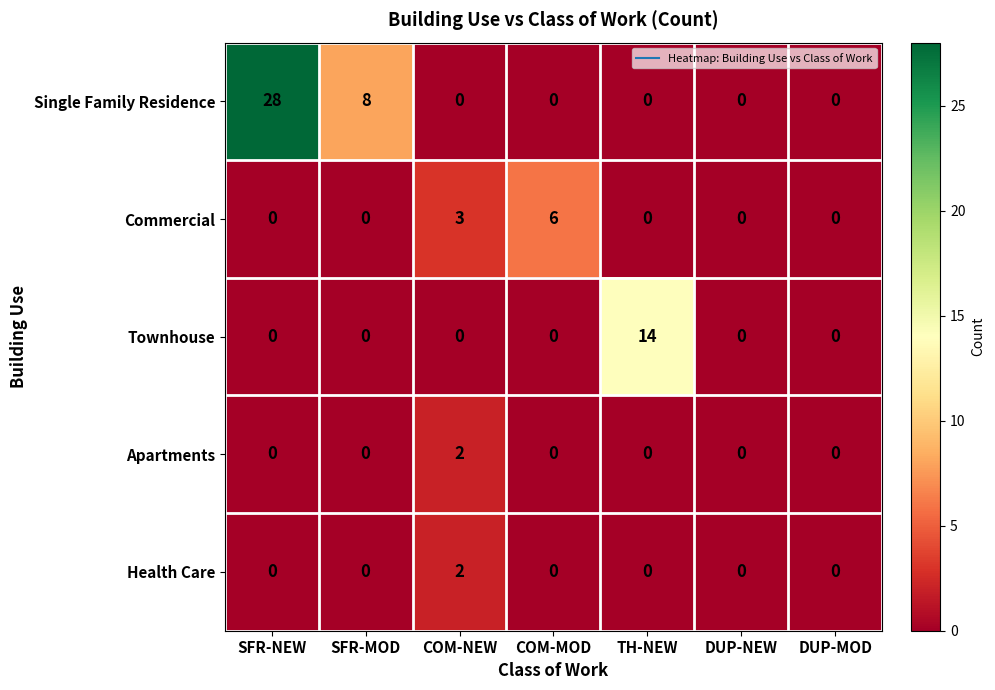

Which category has the highest value across all series?

SFR-NEW